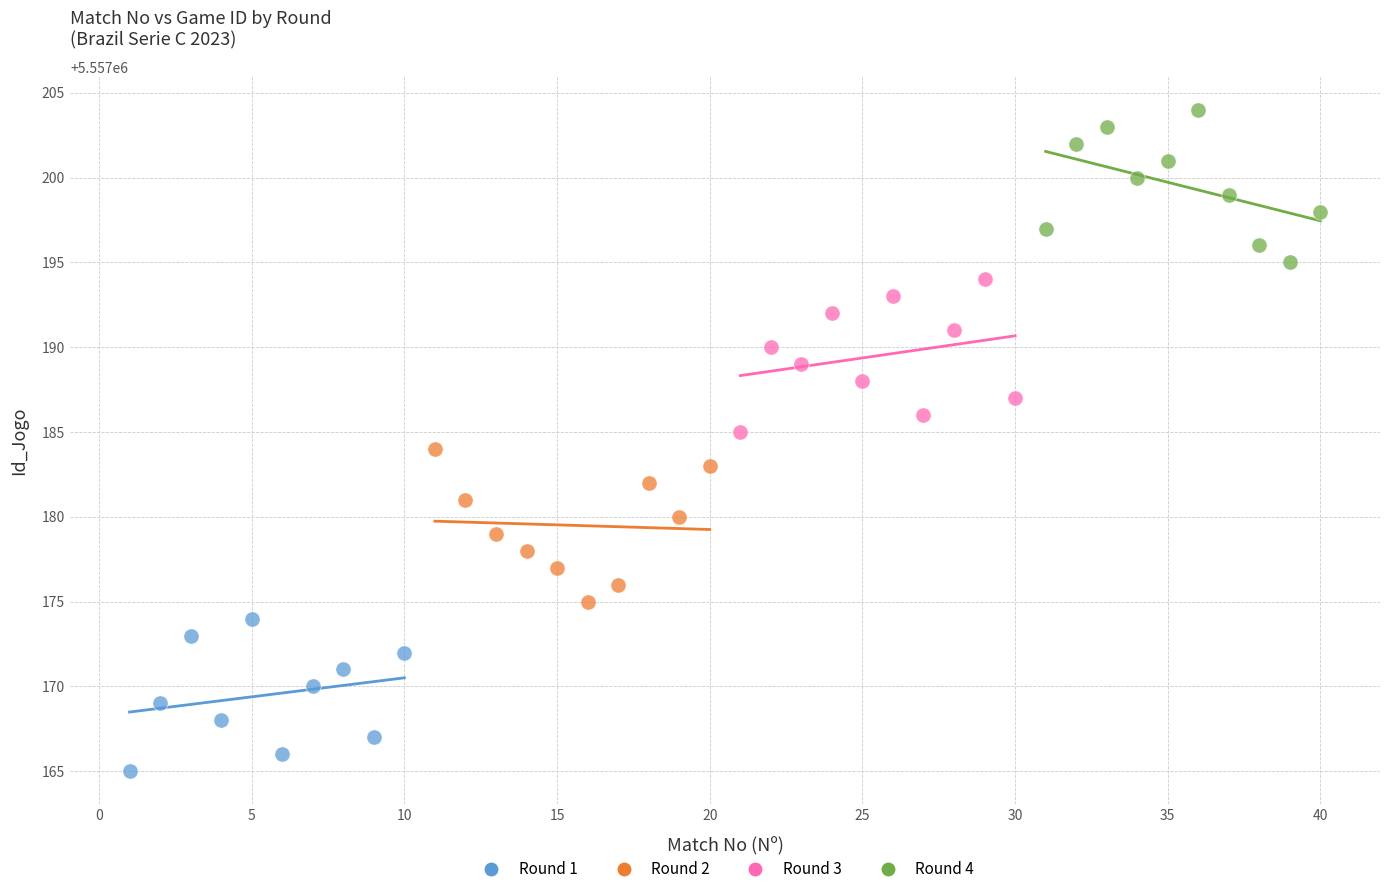

Which series contains the lowest Y value?

Round 1